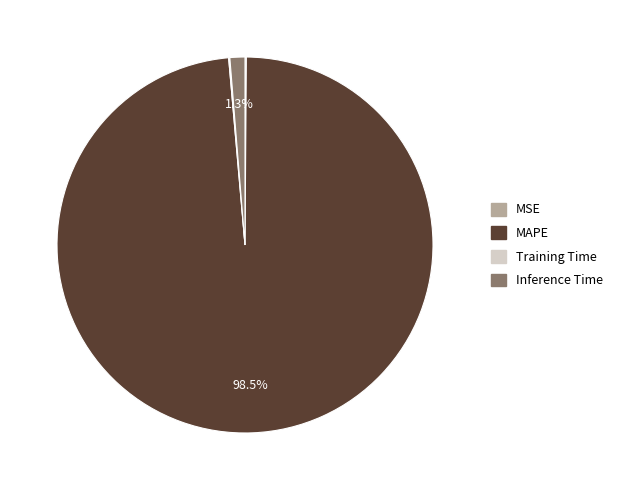

Which category has the biggest portion of the pie?

MAPE